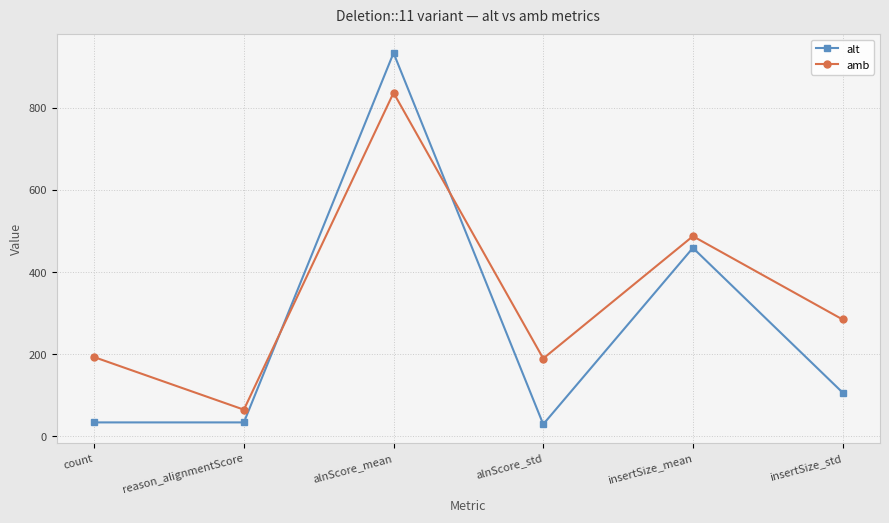

What position from the left is reason_alignmentScore?

2